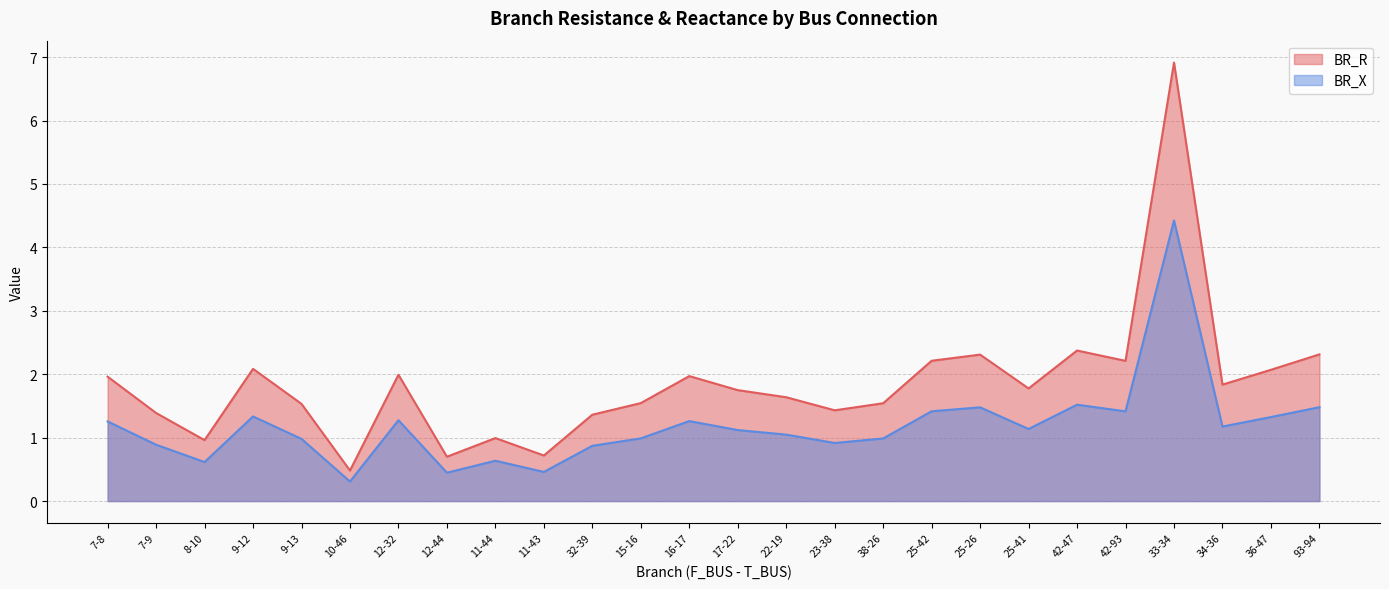

What is the sum of all BR_R values?

48.1